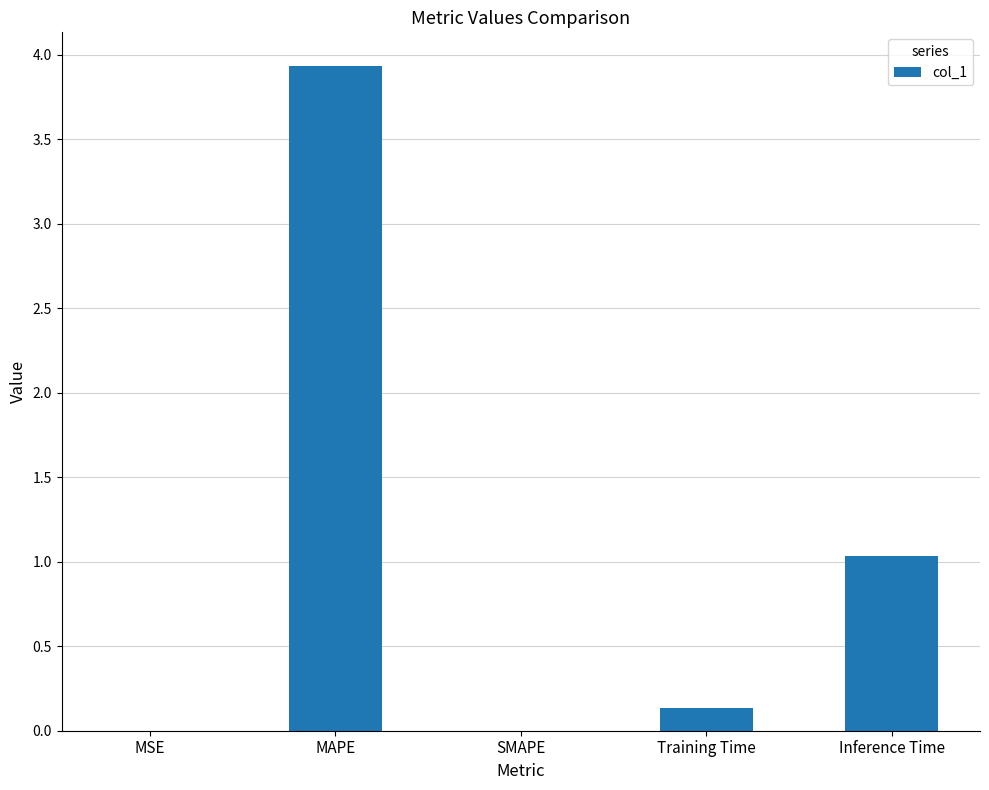

Which category has the highest value across all series?

MAPE